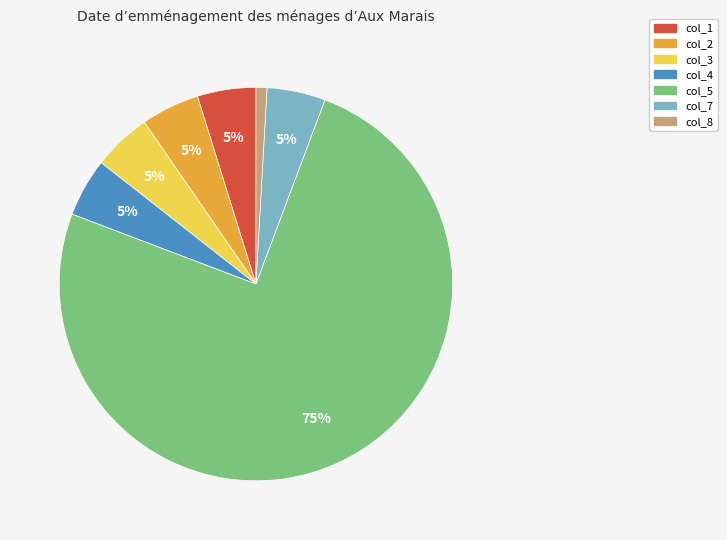

Is there any slice that represents more than half of the pie?

Yes